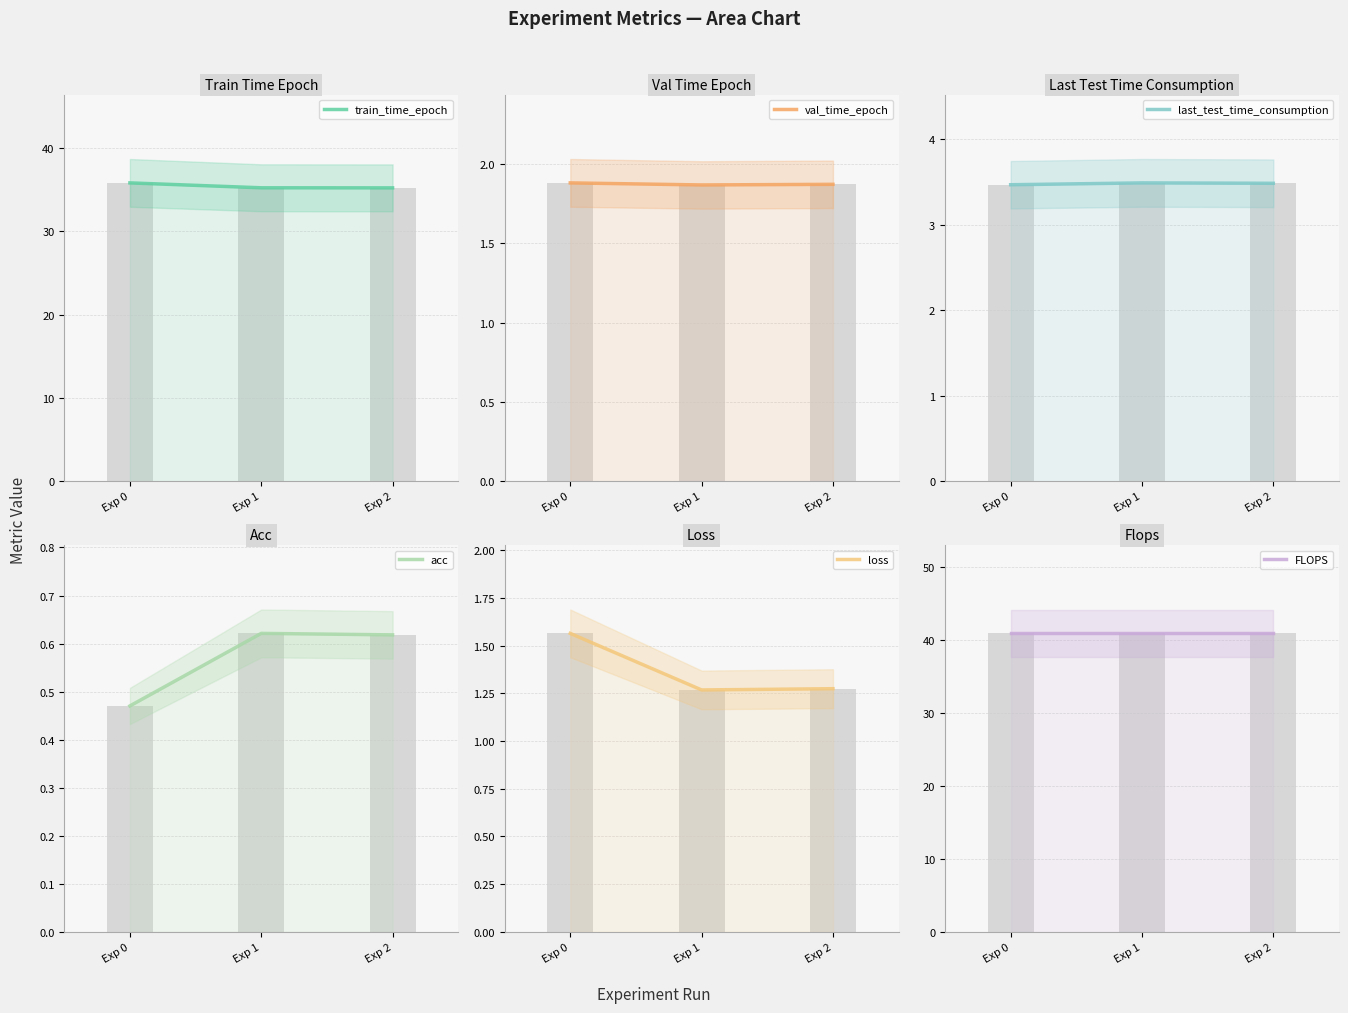

Reading left to right, what are all the values shown in this chart?

train_time_epoch: Exp 0=35.8	Exp 1=35.2	Exp 2=35.2
val_time_epoch: Exp 0=1.9	Exp 1=1.9	Exp 2=1.9
last_test_time_consumption: Exp 0=3.5	Exp 1=3.5	Exp 2=3.5
acc: Exp 0=0.5	Exp 1=0.6	Exp 2=0.6
loss: Exp 0=1.6	Exp 1=1.3	Exp 2=1.3
FLOPS: Exp 0=40.9	Exp 1=40.9	Exp 2=40.9